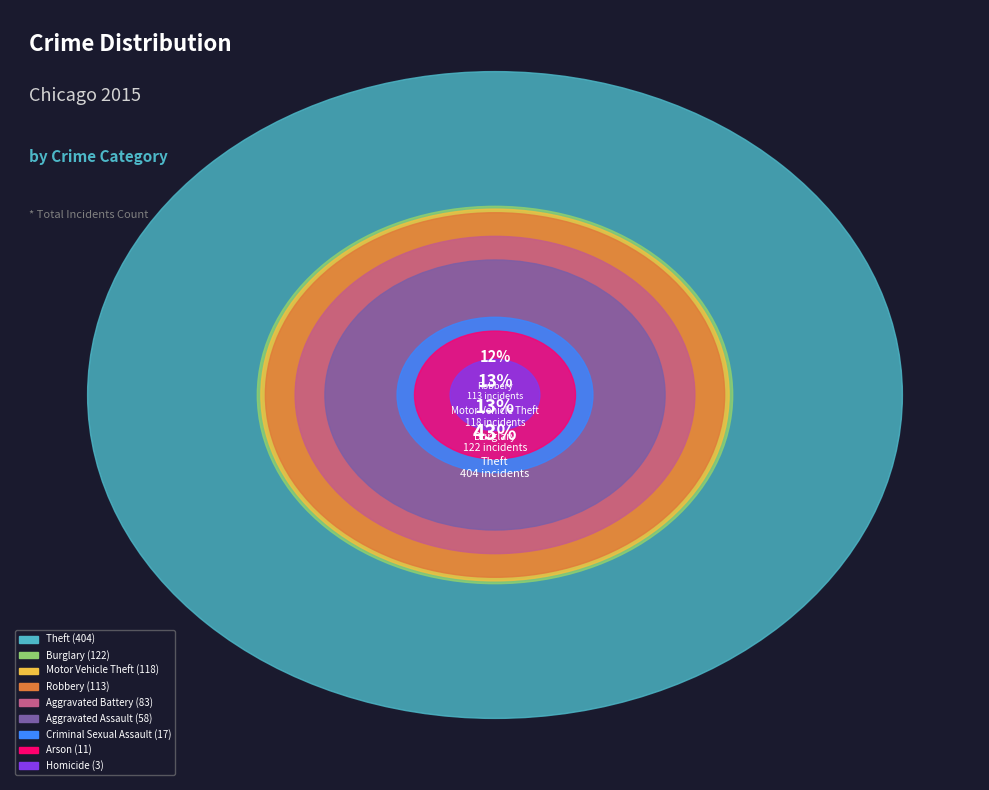

What is the smallest slice in the pie chart?

Homicide